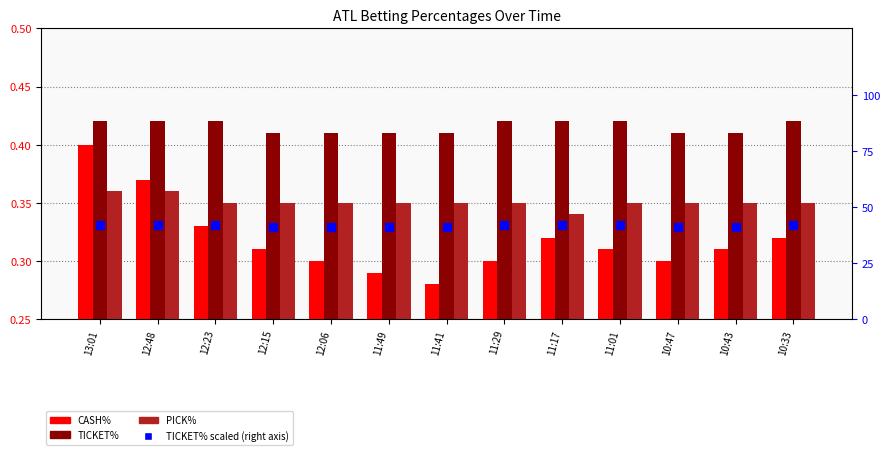

Which series has the largest total across all categories?

TICKET% scaled